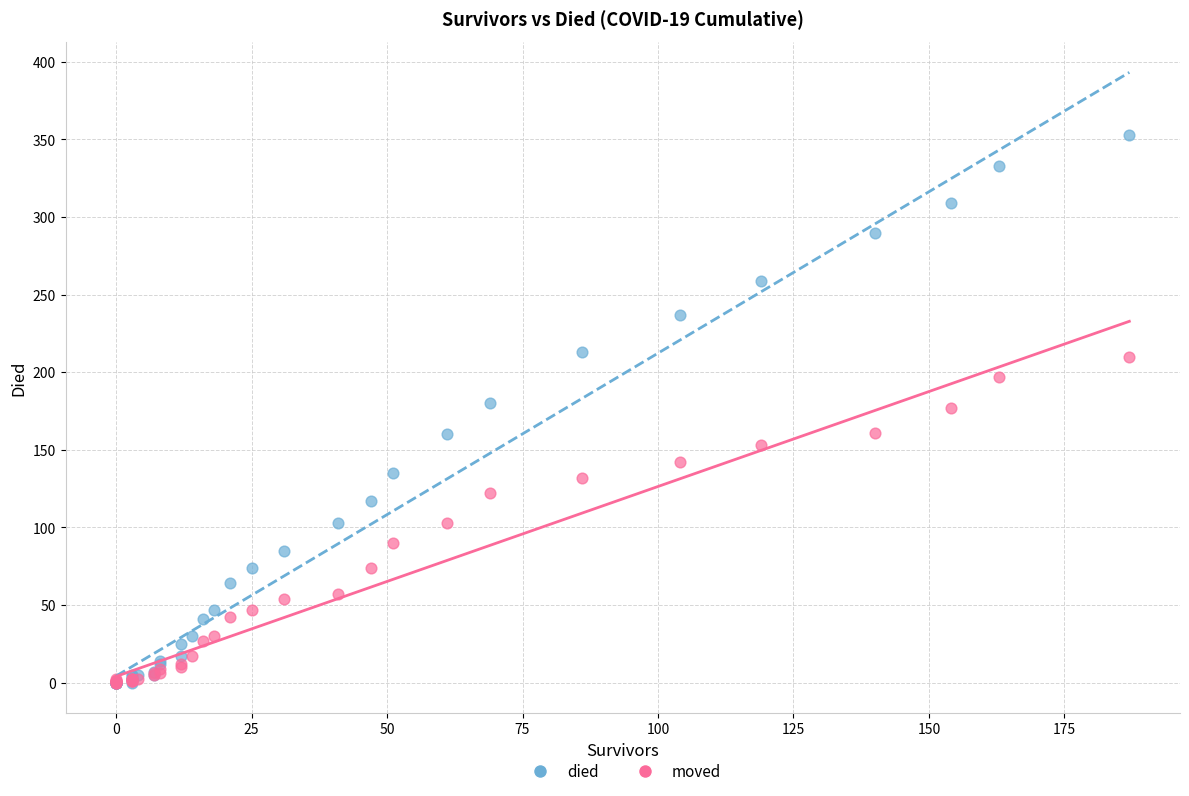

Which series has the widest spread of Y values?

died